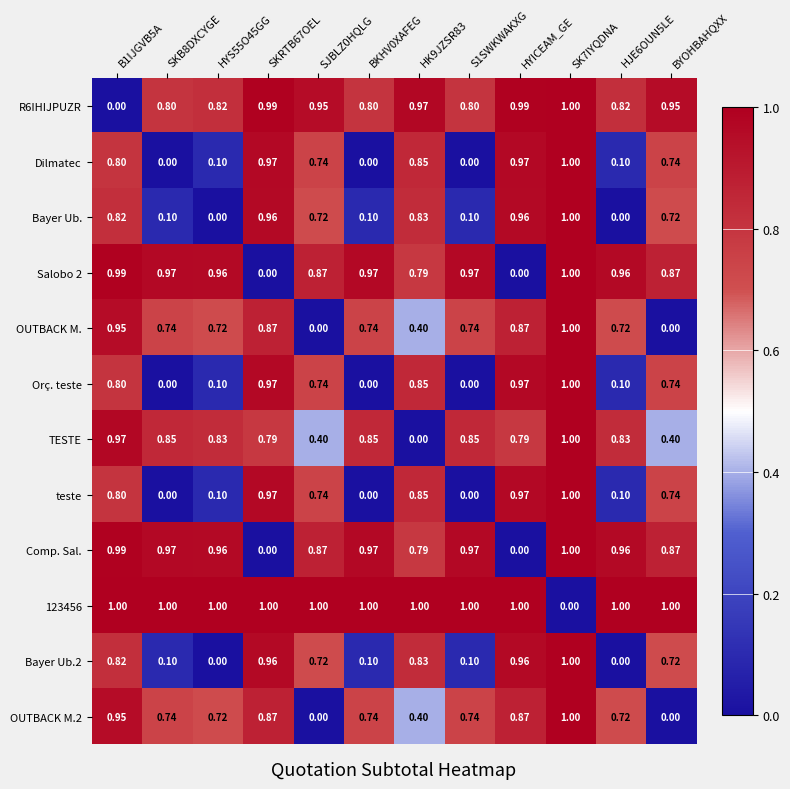

Is the value of OUTBACK M.2 at BYOHBAHQXX greater than the value of Salobo 2 at HK9JZSR83?

No